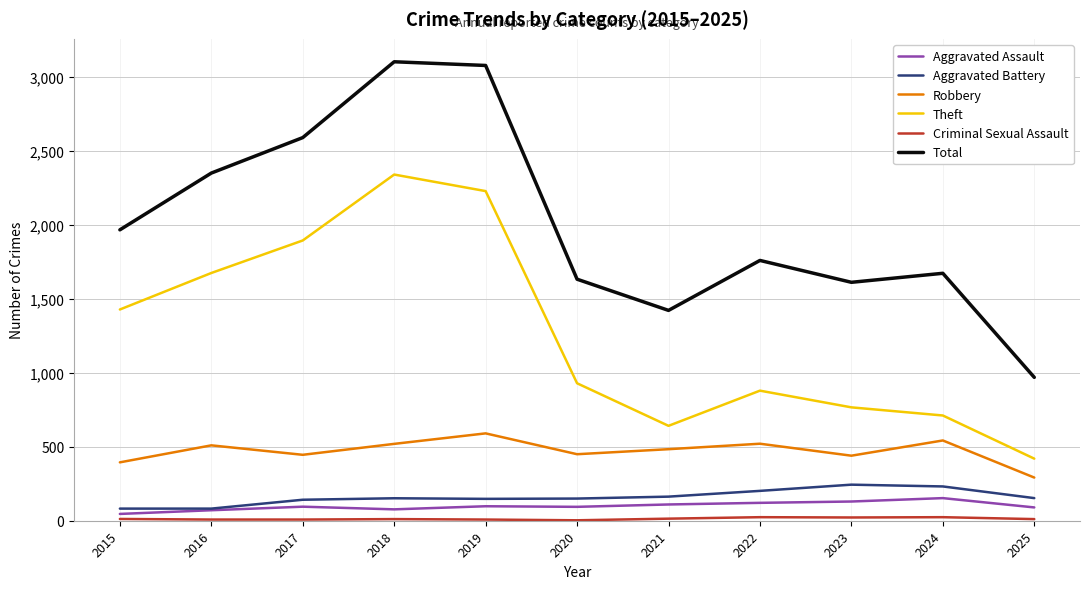

True or false: Robbery and Aggravated Battery intersect in this chart.

False